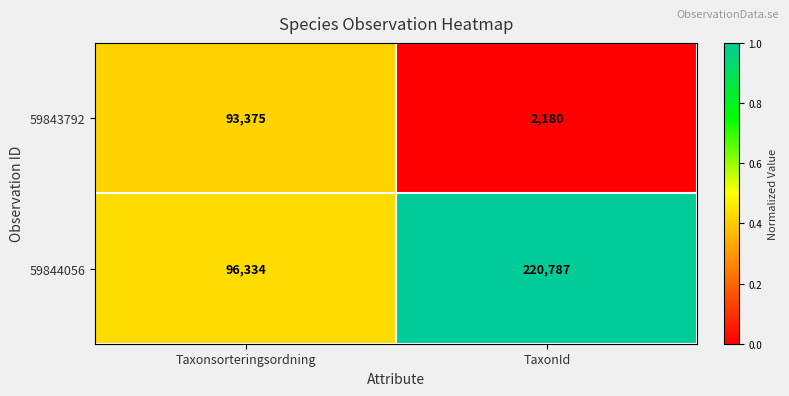

Which series changed the most between Taxonsorteringsordning and TaxonId?

59844056